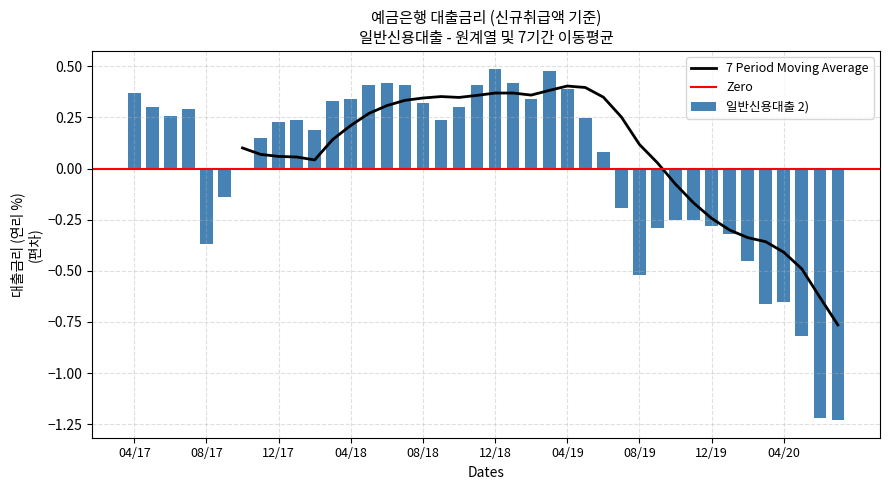

Read the value at 202005.

-0.8